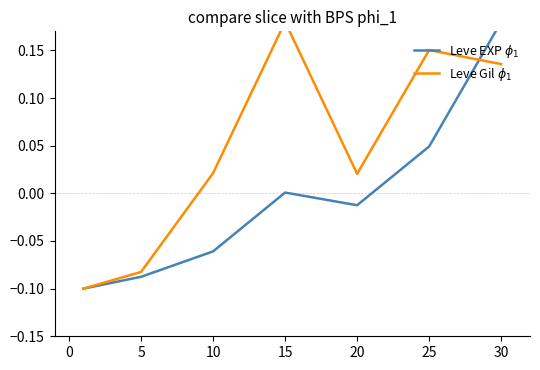

How many values in the Leve Gil $\phi_1$ series are below 0?

2